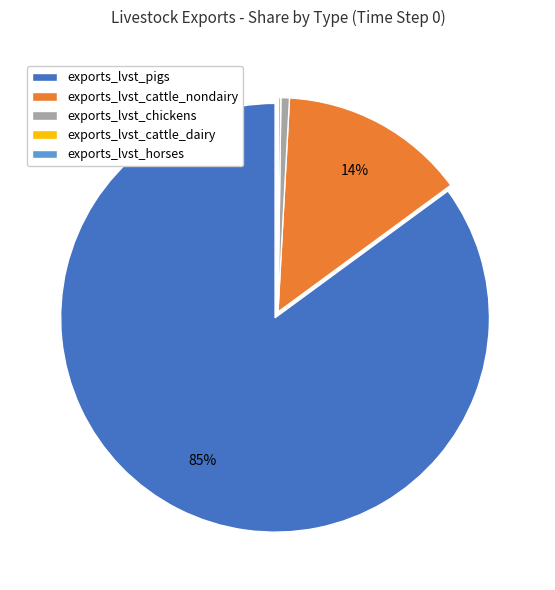

What percentage is the exports_lvst_pigs slice, to the nearest percent?

85%